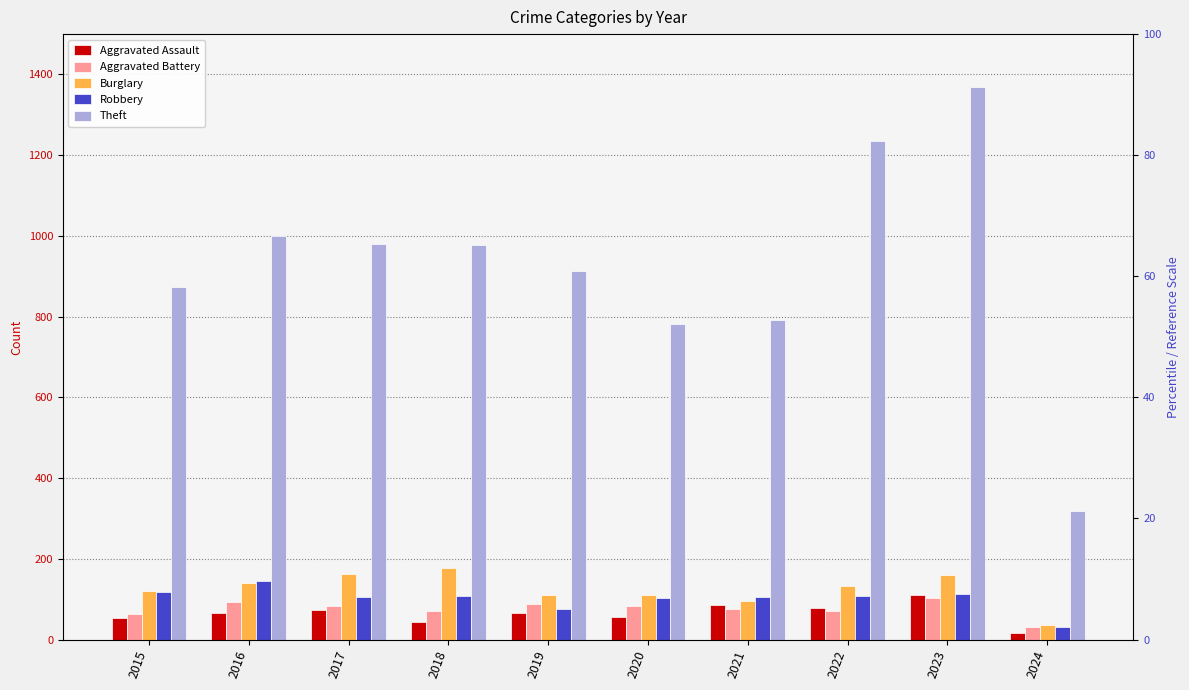

What is the spread (max minus min) of values at 2018?

934